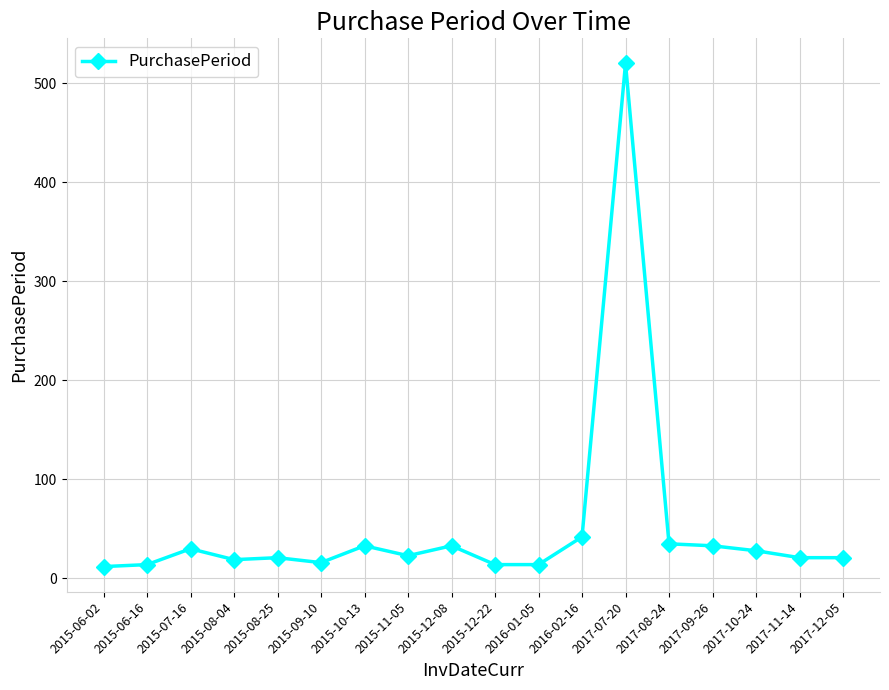

True or false: there are more than 1 points higher than both neighbors.

True